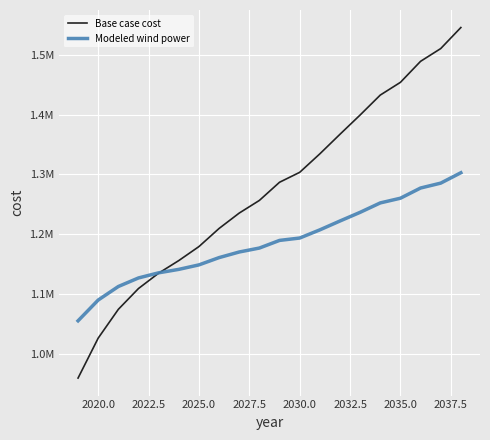

Does the chart display data point markers on the line(s)?

No